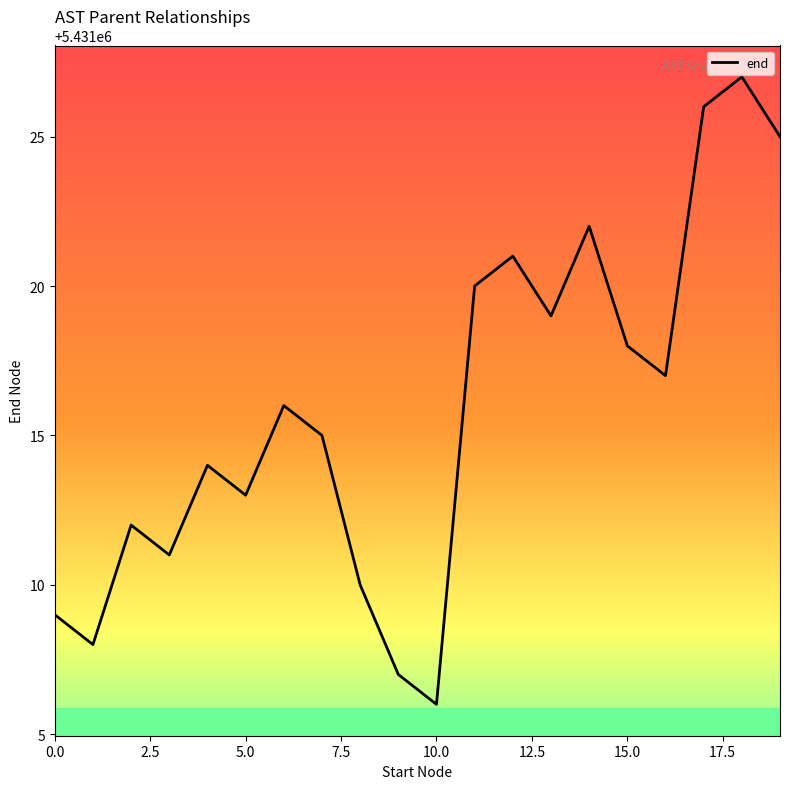

What is the maximum value shown in the chart?

5431027